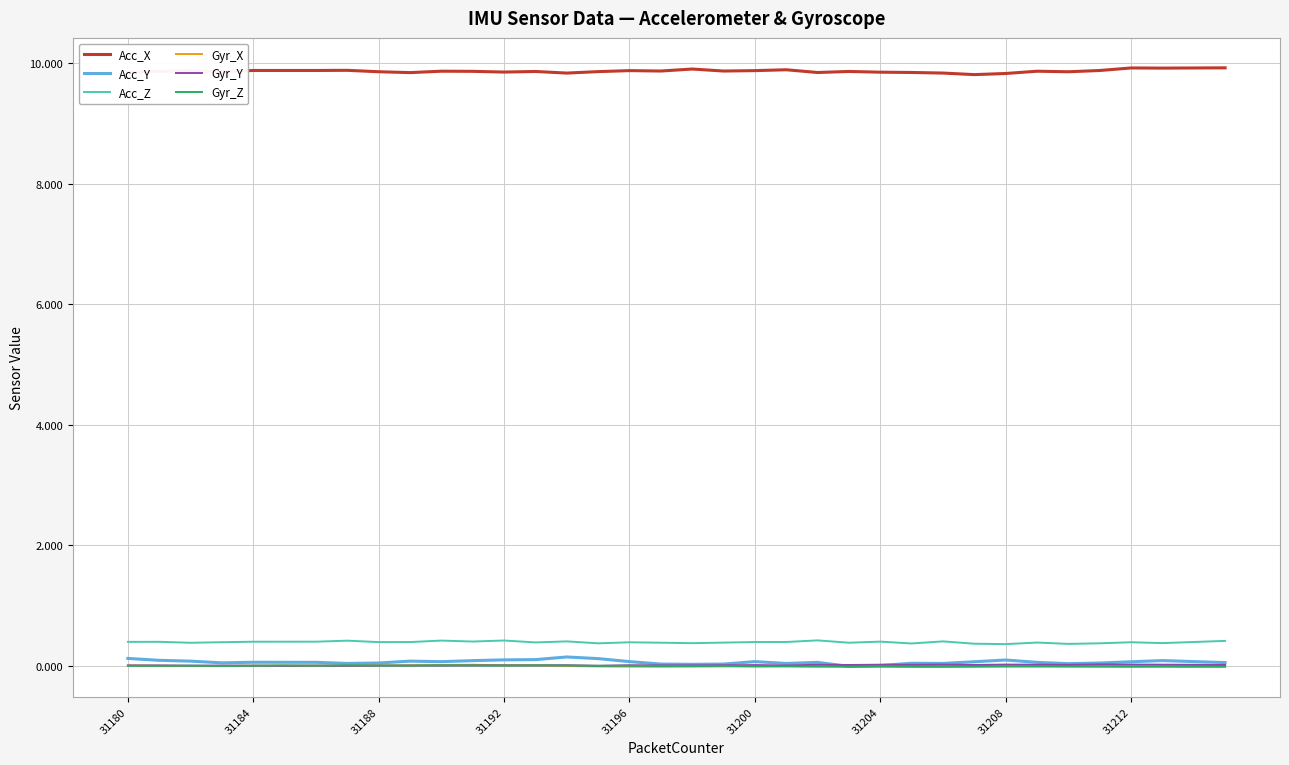

True or false: Acc_X and Gyr_Y cross at least once.

False